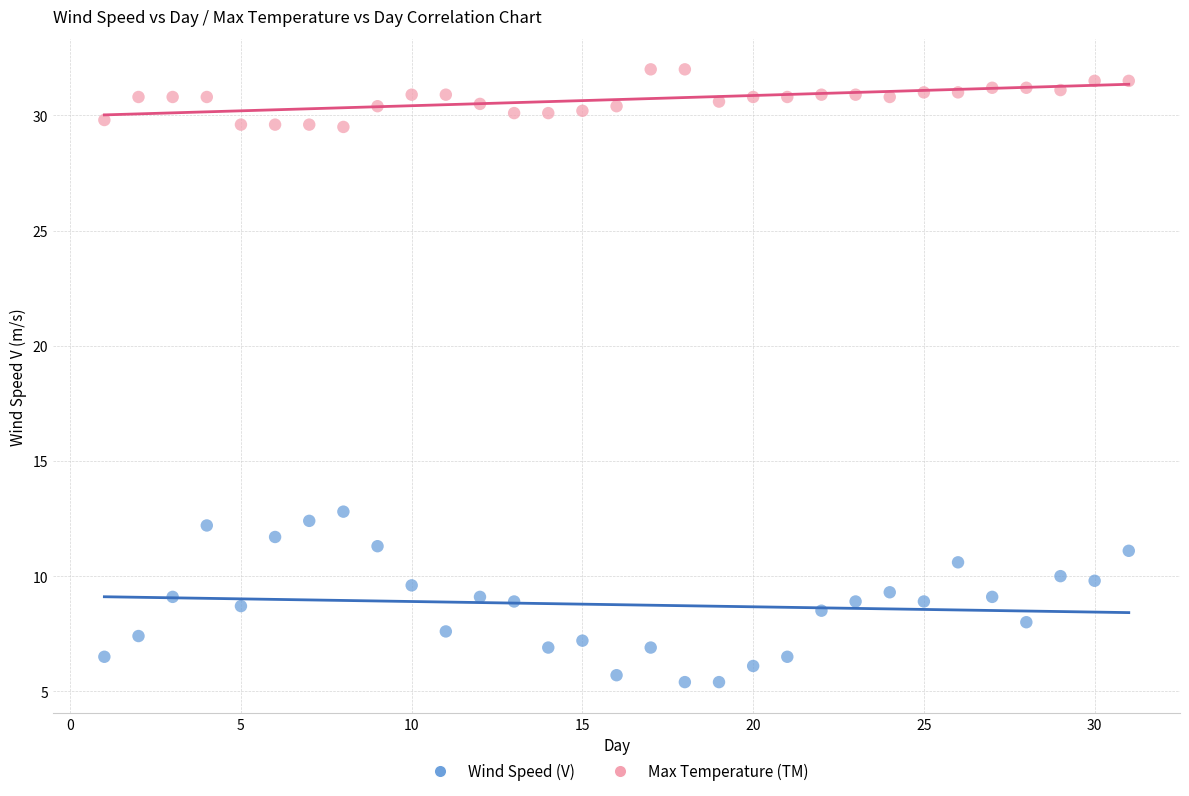

Across all data points, what is the range of X values (max minus min)?

30.0